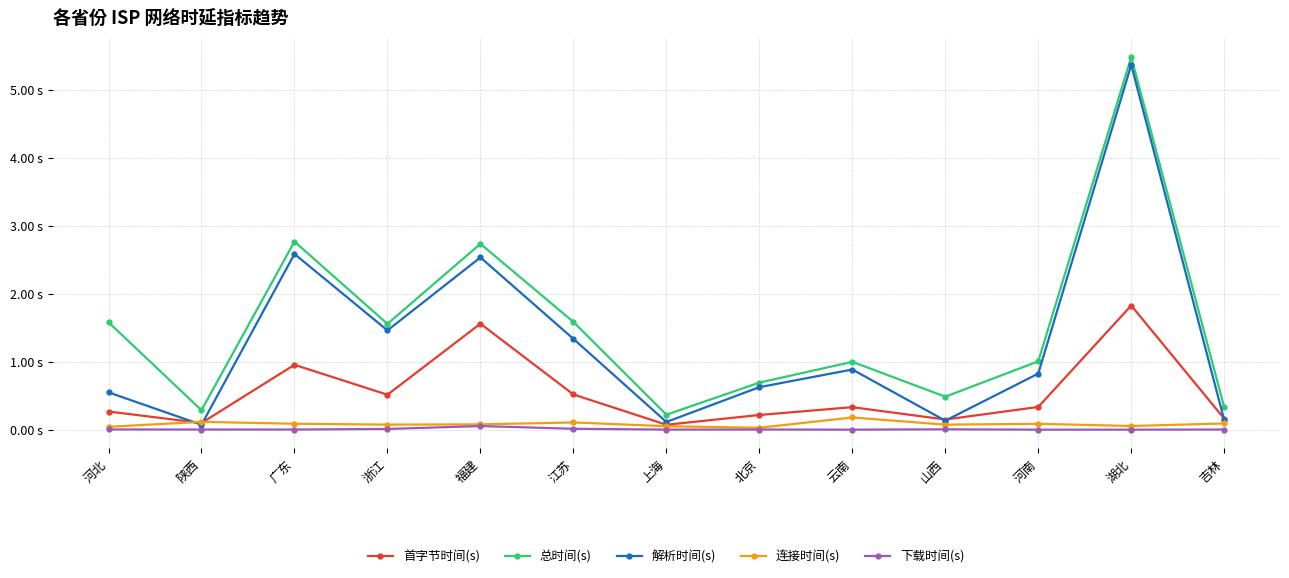

Which series has the largest total across all categories?

总时间(s)